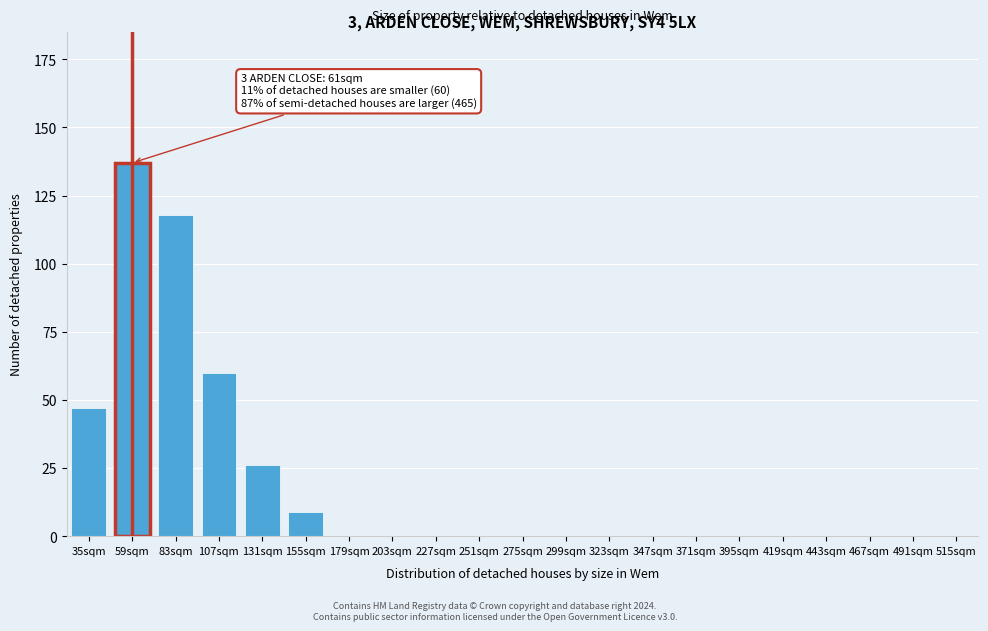

Reading right to left, list all the values displayed in this chart.

515sqm=0	491sqm=0	467sqm=0	443sqm=0	419sqm=0	395sqm=0	371sqm=0	347sqm=0	323sqm=0	299sqm=0	275sqm=0	251sqm=0	227sqm=0	203sqm=0	179sqm=0	155sqm=9	131sqm=26	107sqm=60	83sqm=118	59sqm=137	35sqm=47